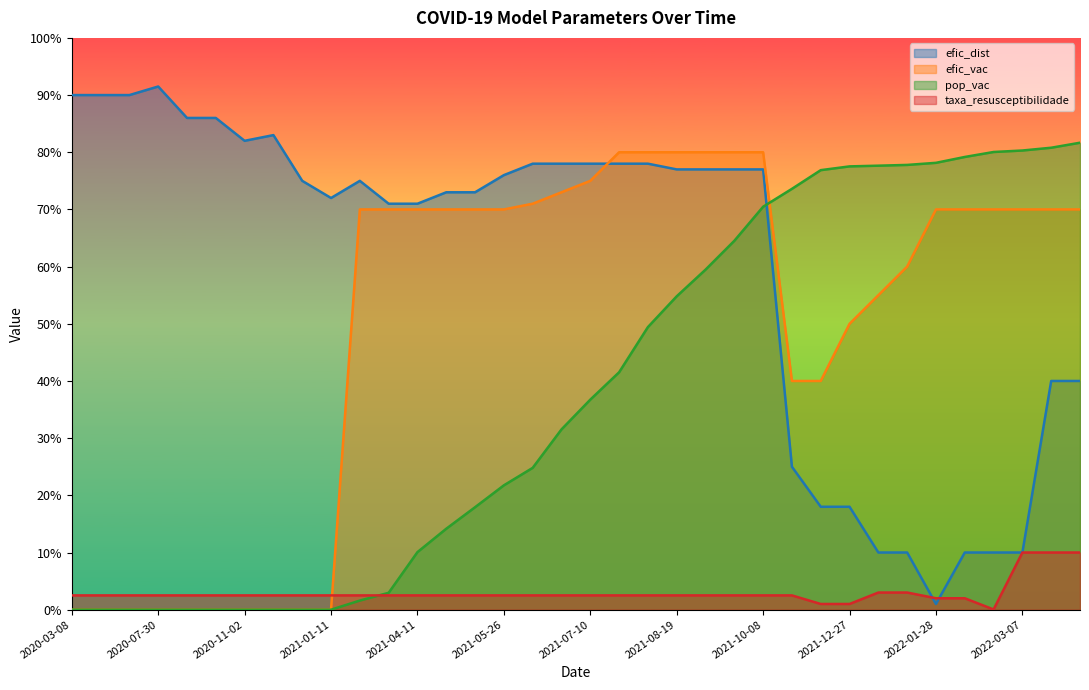

How many categories are shown in the chart?

36